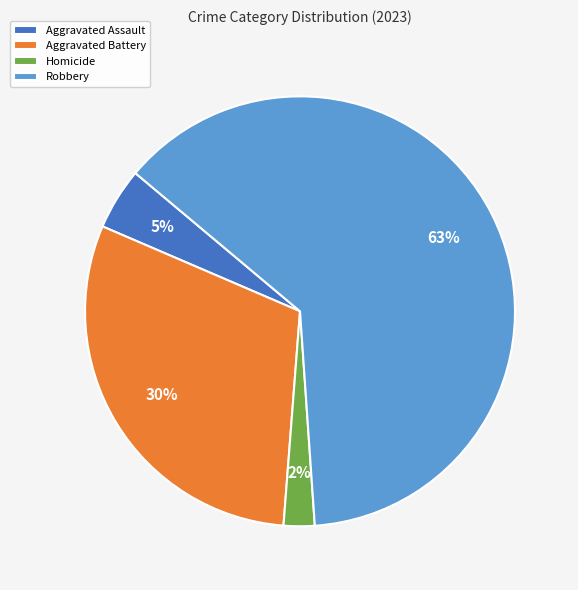

Which has a higher value, Aggravated Assault or Aggravated Battery?

Aggravated Battery